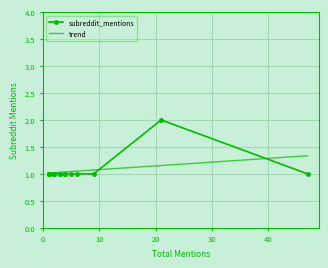

Between 1 and 3, which is larger?

1